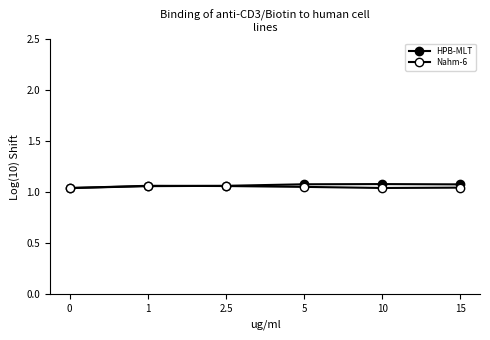

Is this an area chart (filled region under the line)?

No